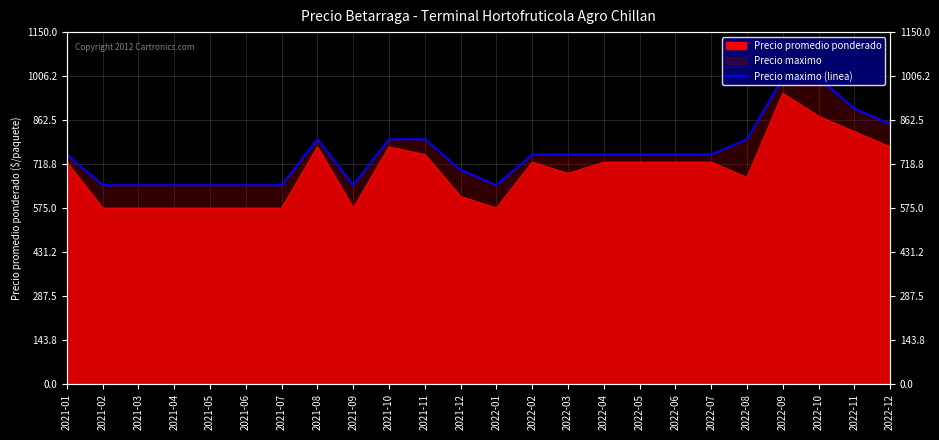

The chart shows a value of 361 at 2022-10. True or false?

False